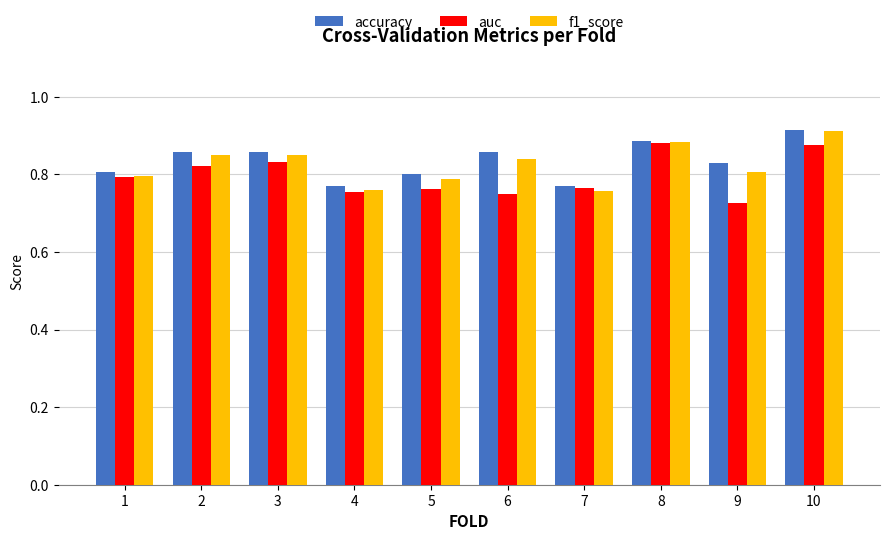

The value of f1_score at 7 is 0.8. True or false?

True